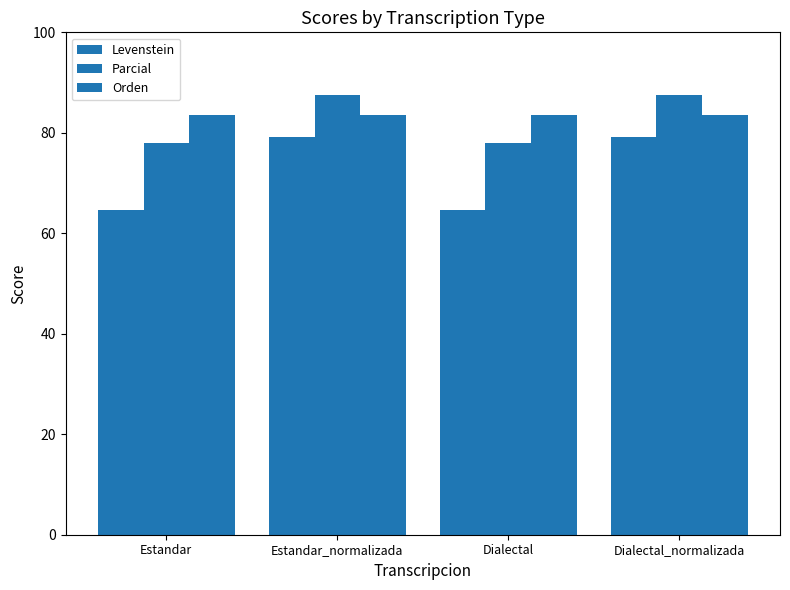

Does the chart contain stacked bars?

No